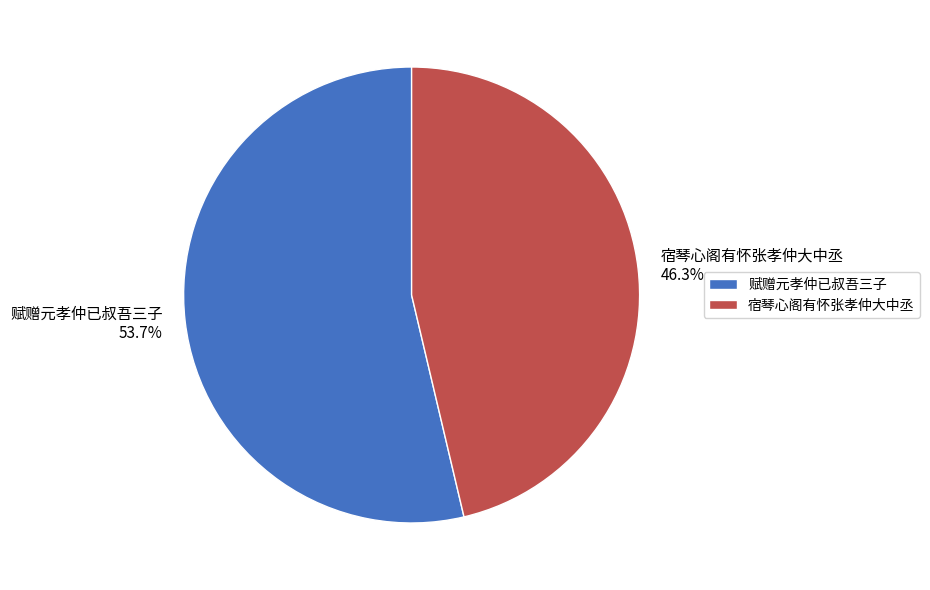

To the nearest percent, what portion does 赋赠元孝仲已叔吾三子 represent?

54%